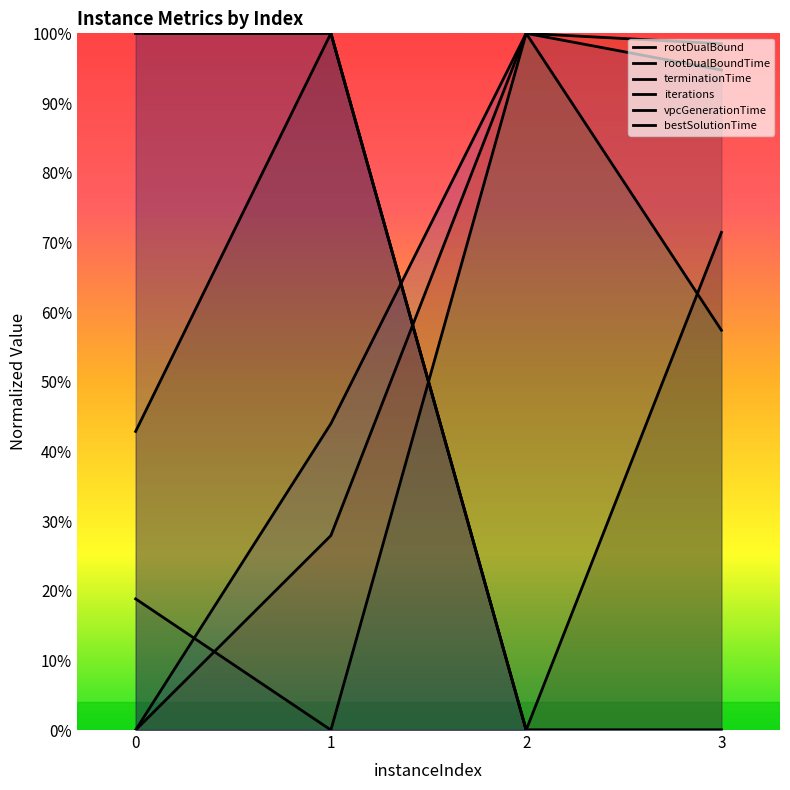

Reading left to right, transcribe all the data shown in this chart.

rootDualBound: 0=0.4	1=1.0	2=0.0	3=0.7
rootDualBoundTime: 0=0.0	1=0.4	2=1.0	3=0.9
terminationTime: 0=0.0	1=0.3	2=1.0	3=1.0
iterations: 0=0.2	1=0.0	2=1.0	3=0.6
vpcGenerationTime: 0=1.0	1=1.0	2=0.0	3=0.0
bestSolutionTime: 0=1.0	1=1.0	2=0.0	3=0.0